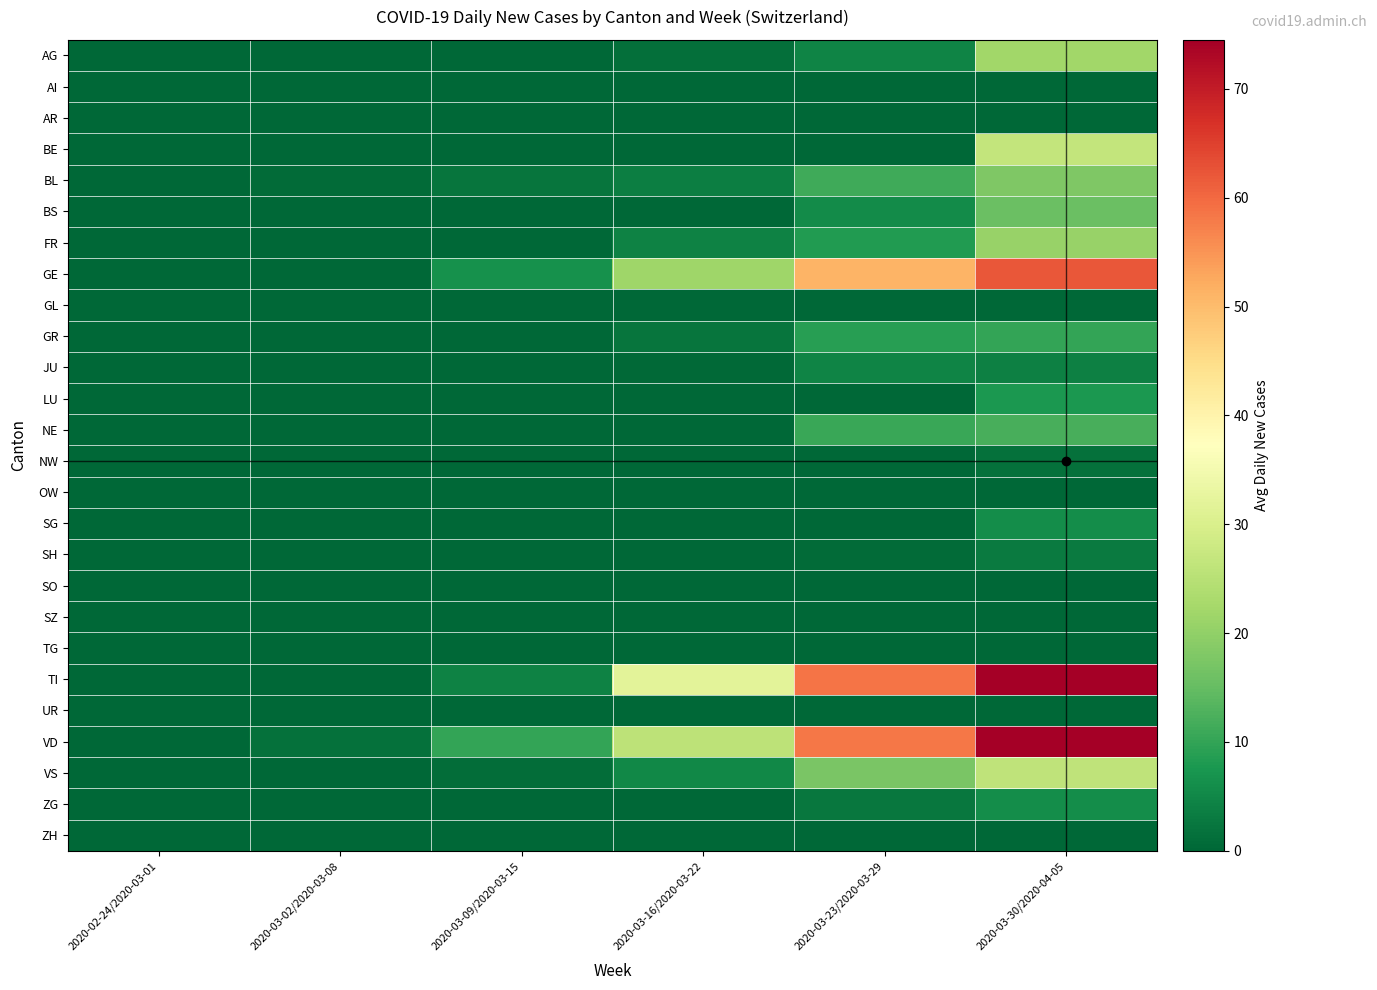

Count the number of data series in this chart.

26